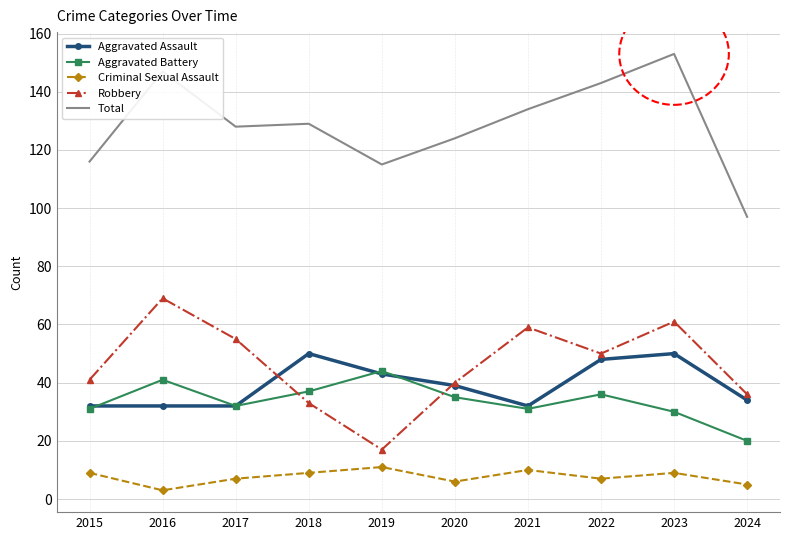

True or false: Aggravated Battery has more than 2 points higher than both neighbors.

True